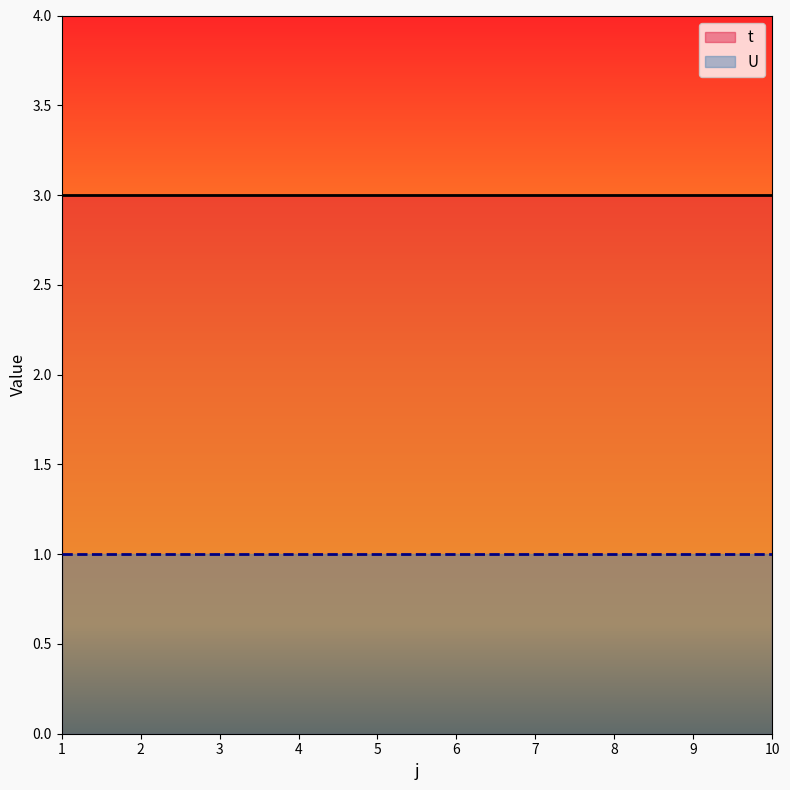

True or false: t and U cross at least once.

False